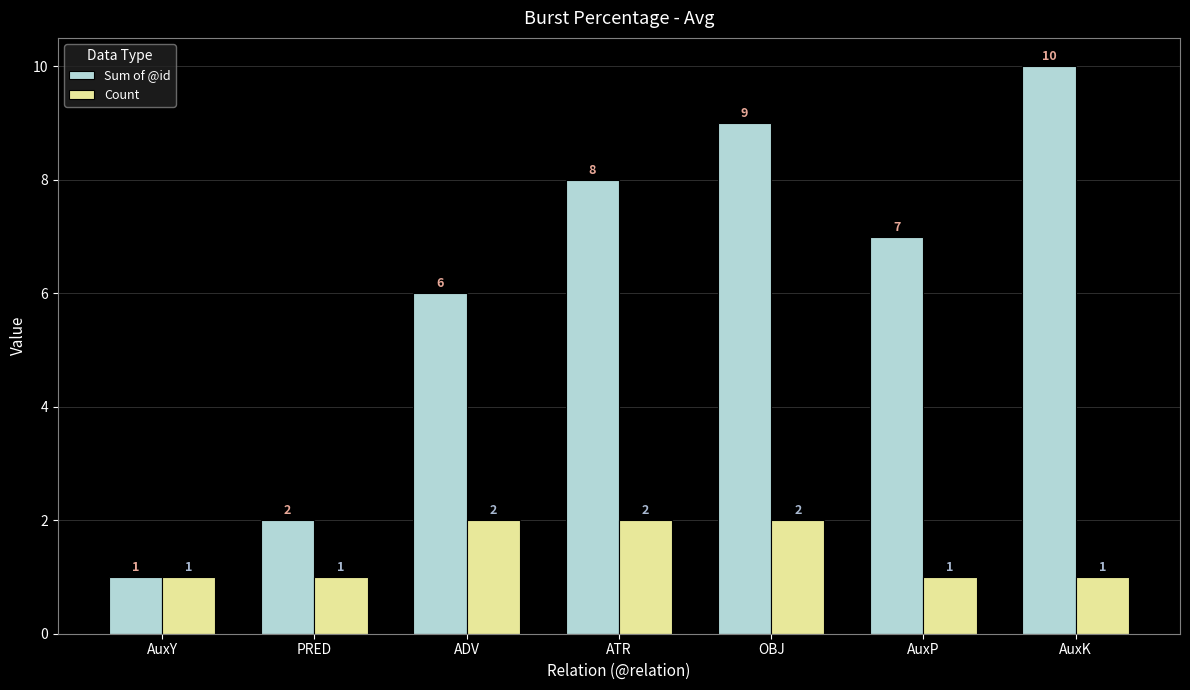

What is the average value of the Sum of @id series?

6